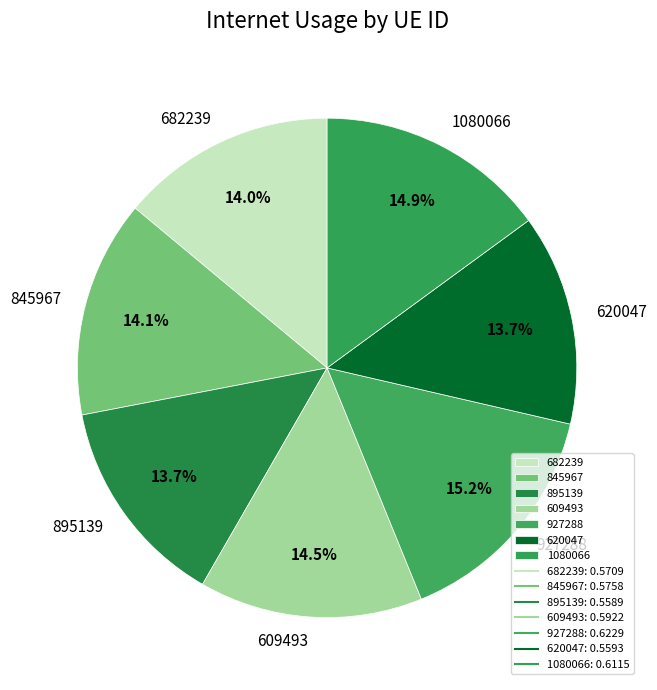

Combined, do 620047 and 845967 account for over 50%?

No